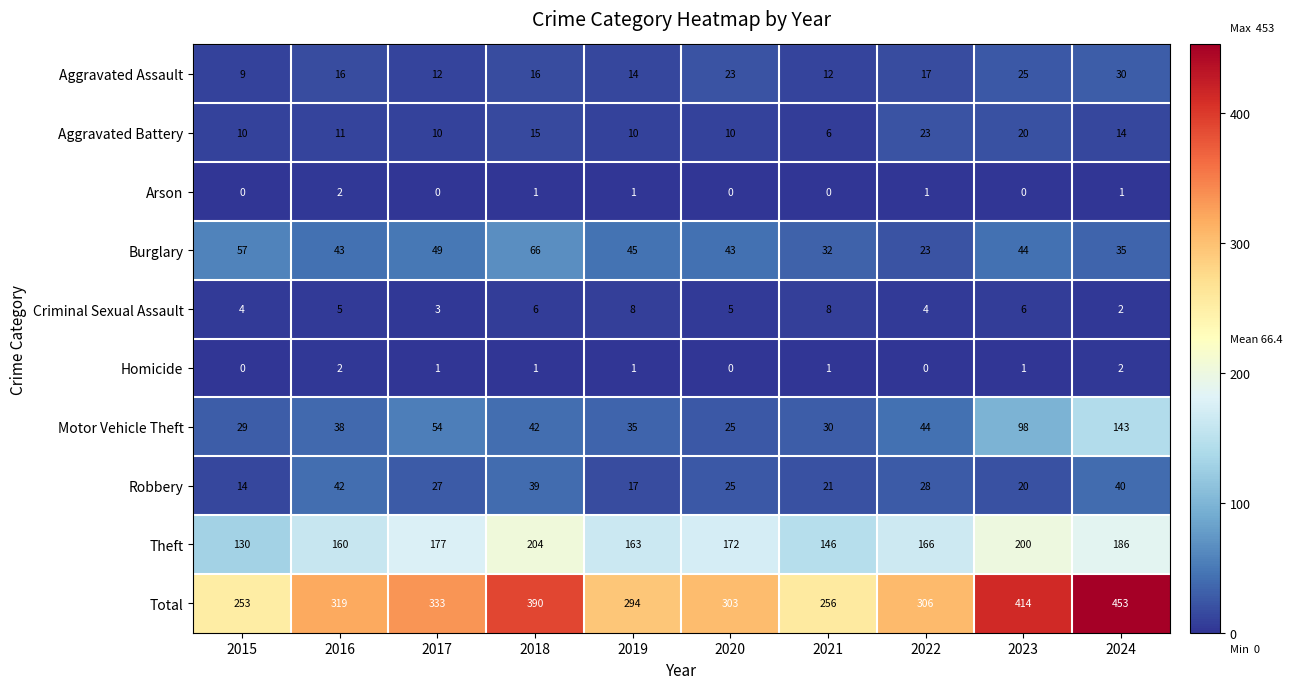

List the labels in order of Motor Vehicle Theft value, smallest first.

2020, 2015, 2021, 2019, 2016, 2018, 2022, 2017, 2023, 2024